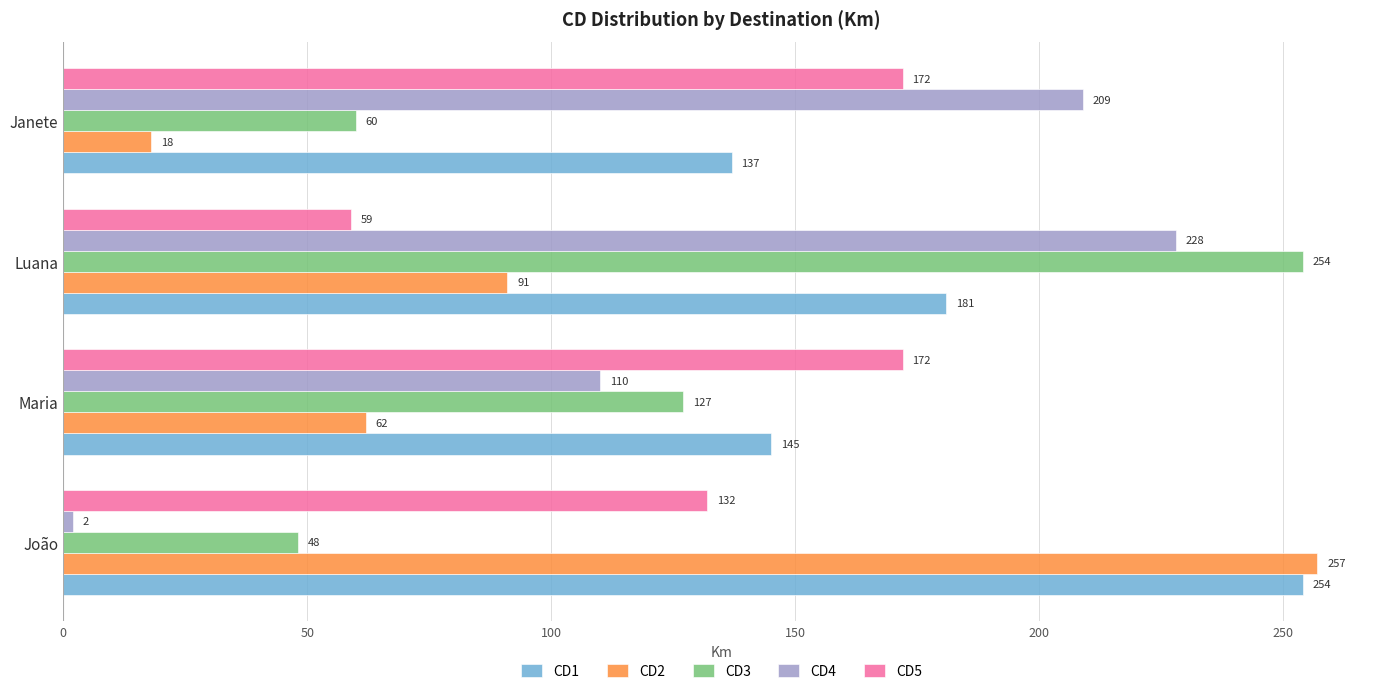

What is the average value of the CD2 series?

107